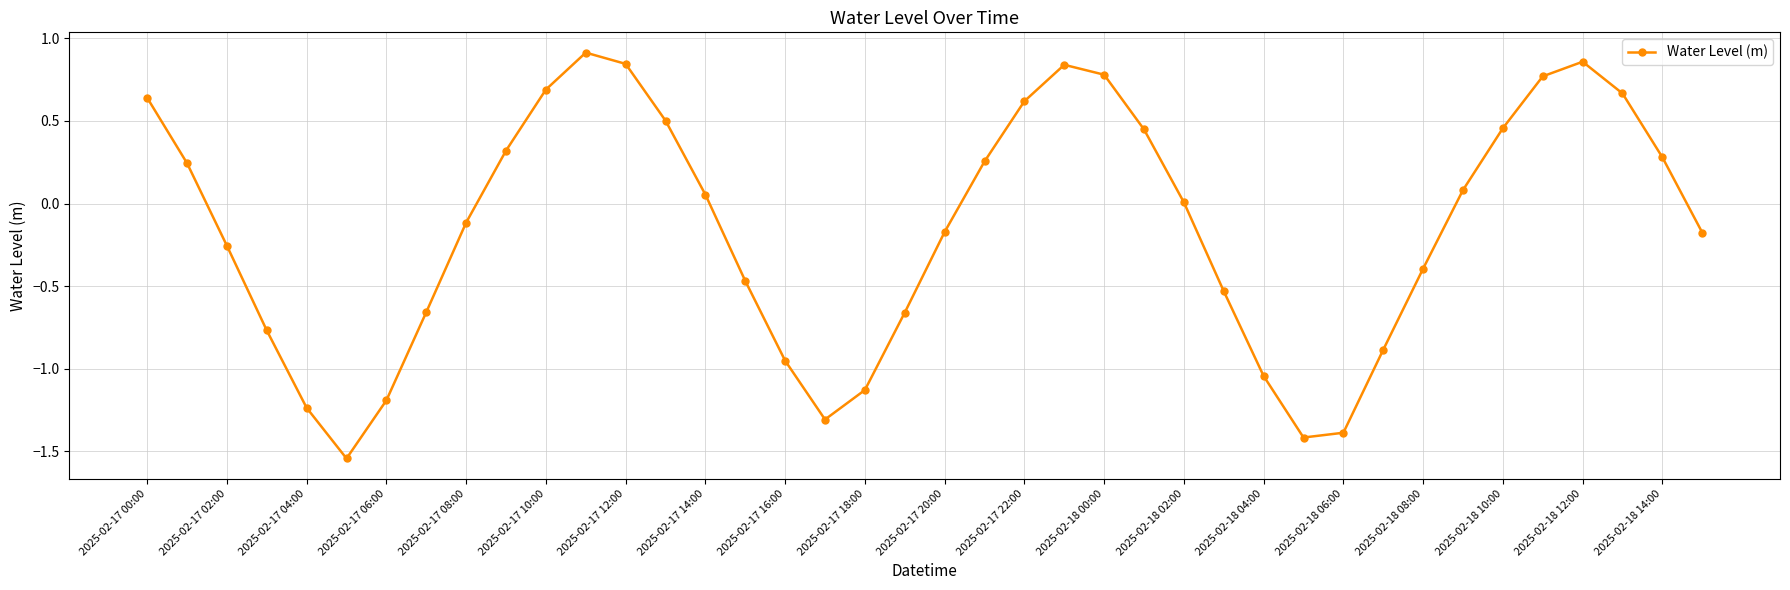

How many points are lower than both their immediate neighbors (excluding endpoints)?

3